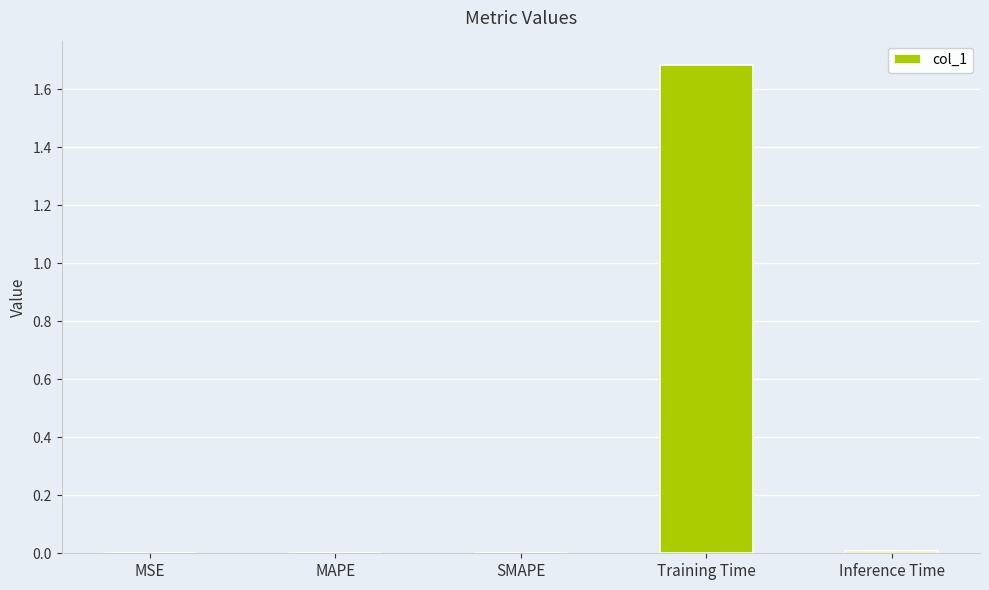

What is the greatest value displayed?

1.7